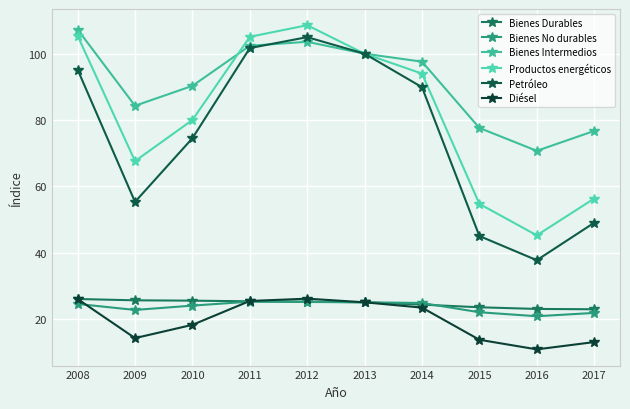

What are all the series names shown in the legend?

Bienes Durables, Bienes No durables, Bienes Intermedios, Productos energéticos, Petróleo, Diésel